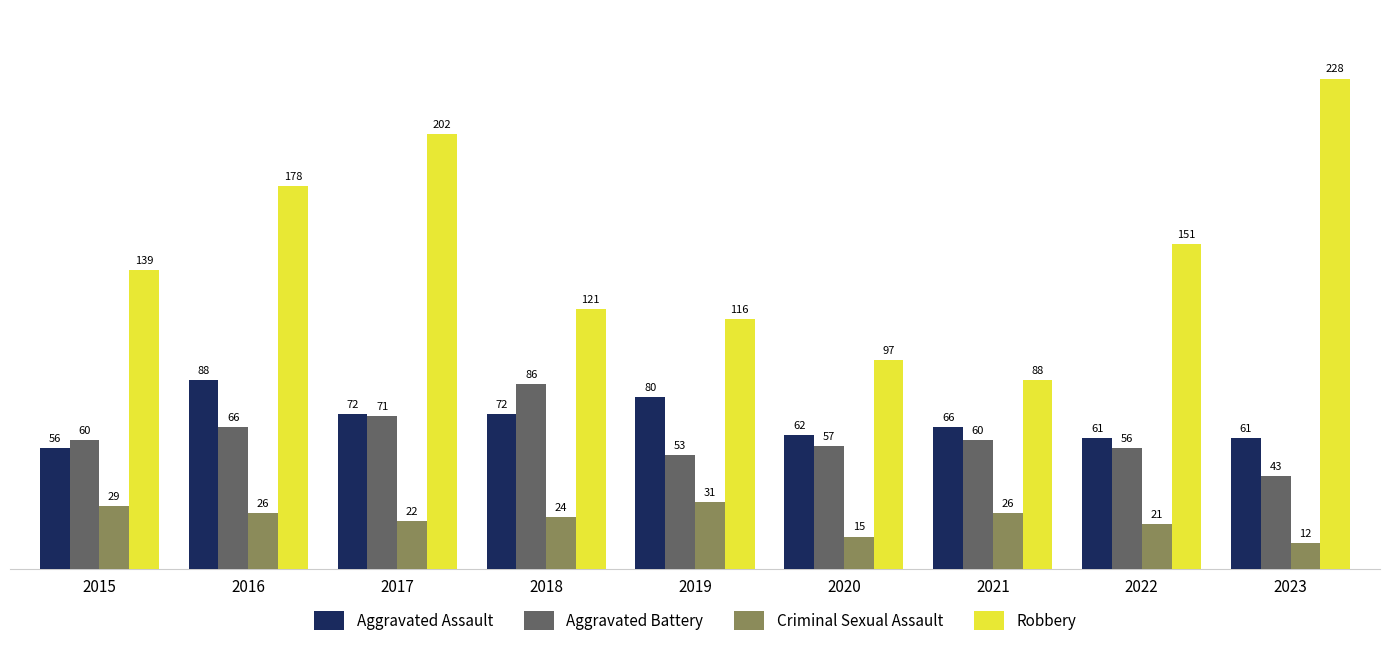

What is the difference between the maximum and minimum values in the Aggravated Assault series?

32